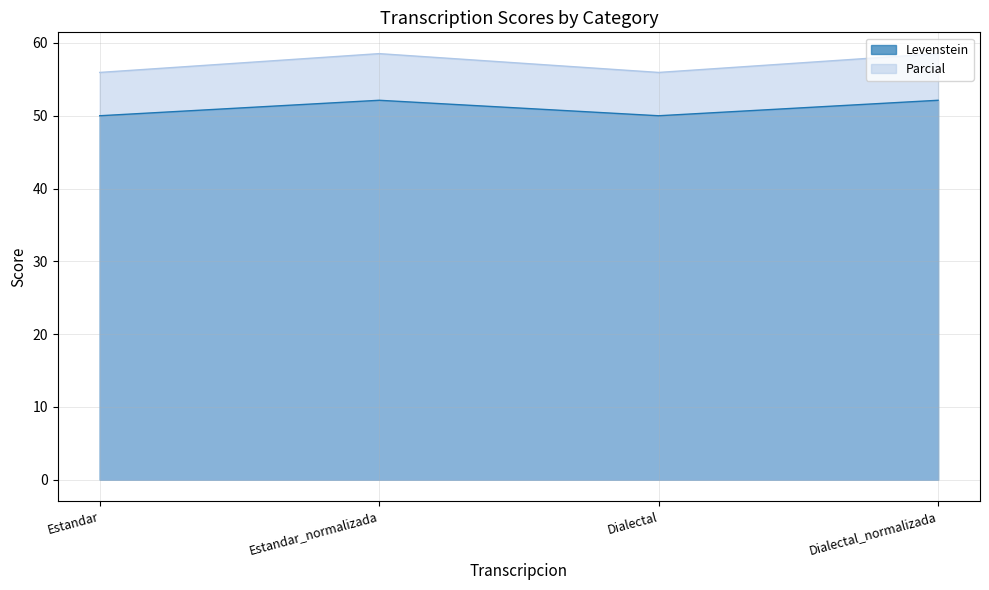

Does the chart have visible grid lines?

Yes